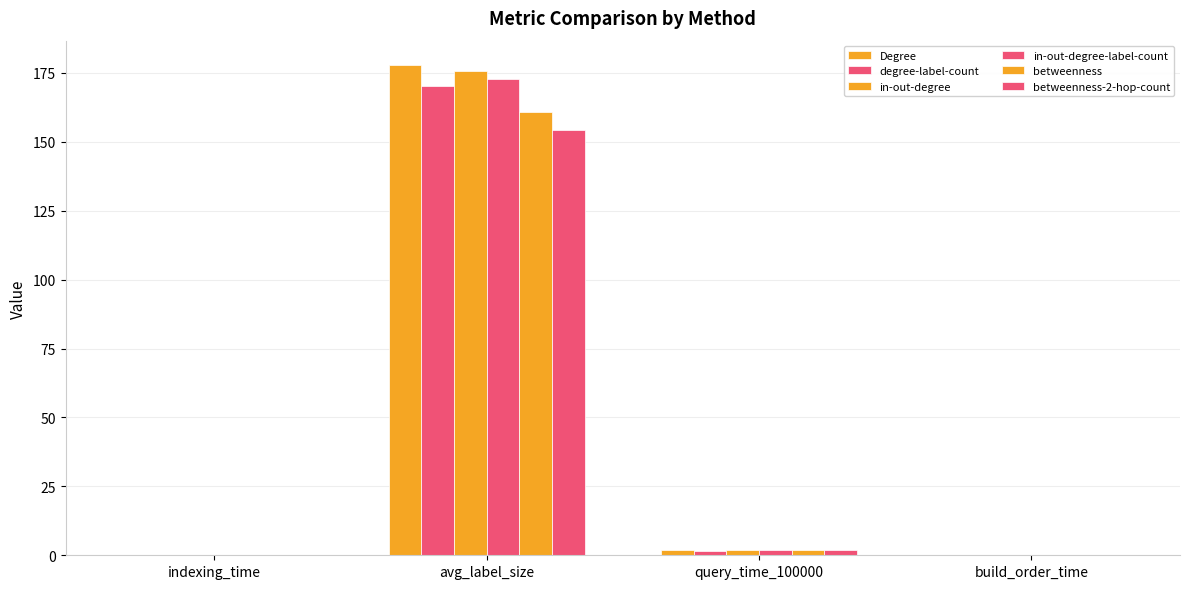

True or false: in-out-degree has a value of 0.0 at build_order_time.

True